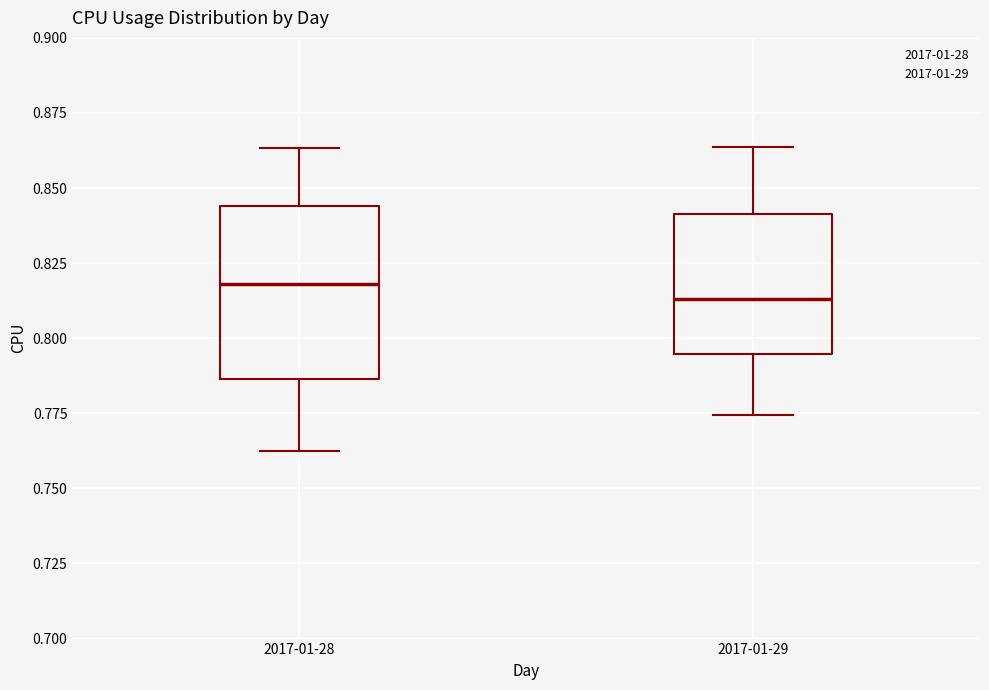

Which box is the tallest, from its lower edge to its upper edge?

2017-01-28